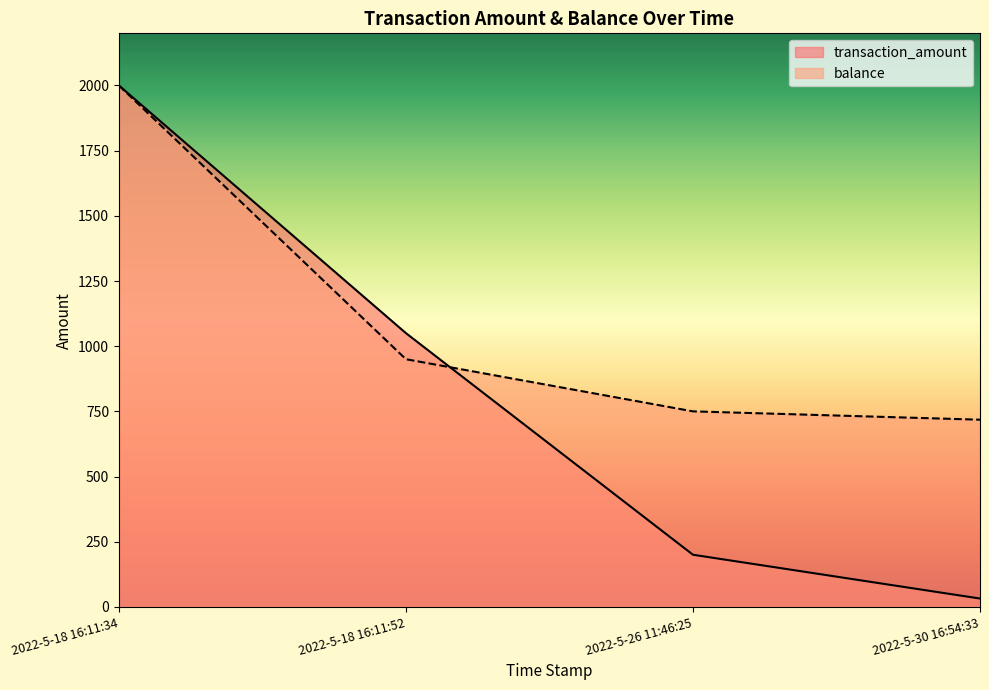

What is the total value across all series at 2022-5-30 16:54:33?

750